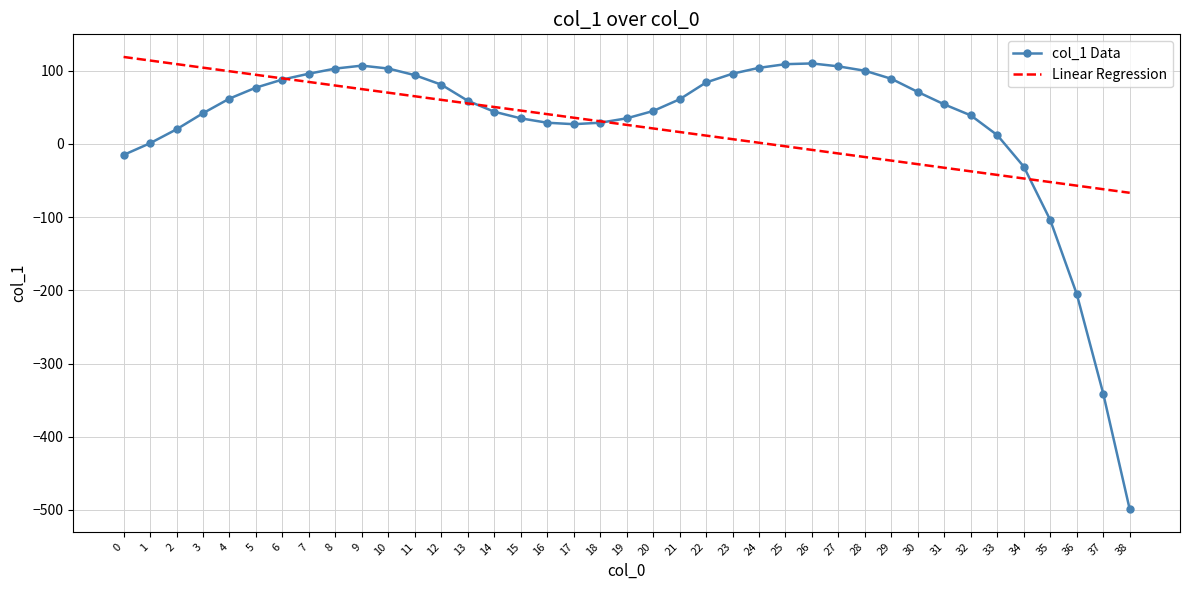

What is the approximate value of Linear Regression at 3?

104.2